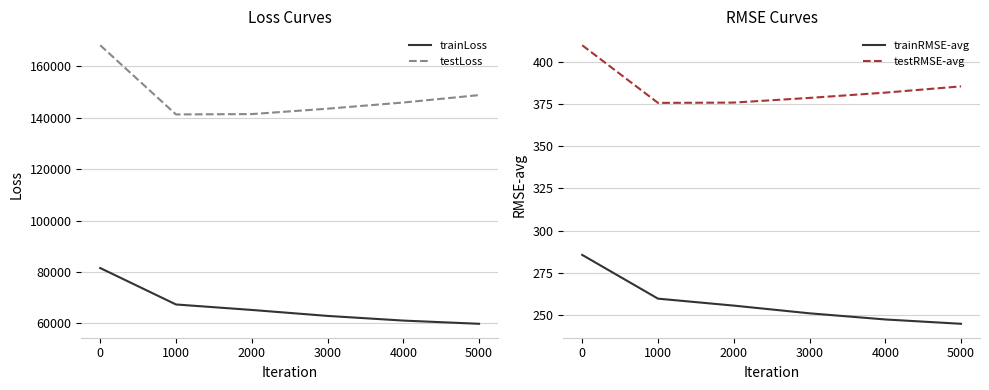

What is the sum of all testRMSE-avg values?

2308.0